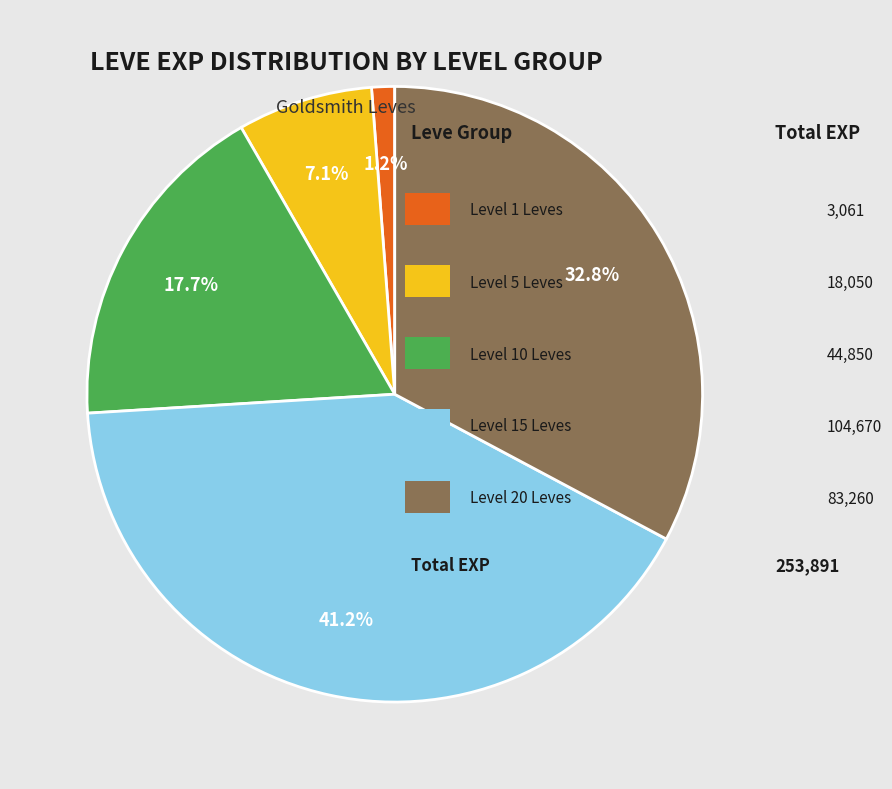

Does any single category account for the majority?

No